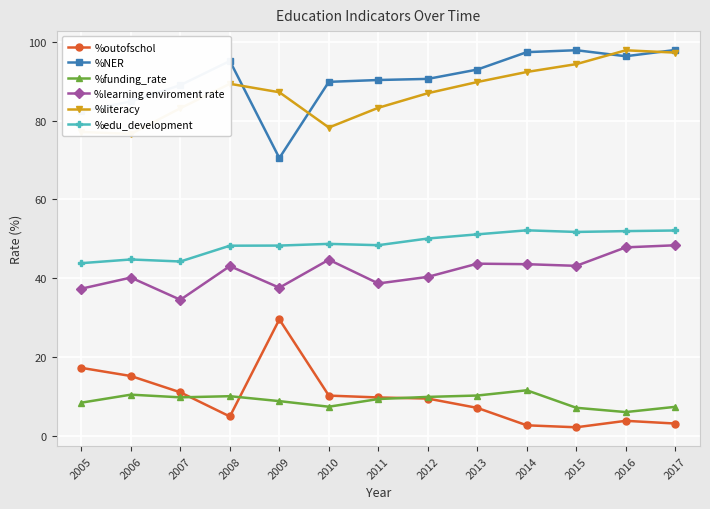

Reading left to right, what are all the values shown in this chart?

%outofschol: 17.2	15.2	11.0	4.9	29.5	10.2	9.7	9.4	7.1	2.6	2.1	3.8	3.1
%NER: 82.3	84.8	89.0	95.1	70.5	89.8	90.3	90.6	92.9	97.3	97.8	96.3	97.9
%funding_rate: 8.4	10.4	9.8	10.0	8.8	7.4	9.3	9.9	10.2	11.5	7.1	6.0	7.3
%learning enviroment rate: 37.3	40.1	34.5	43.0	37.6	44.7	38.6	40.3	43.7	43.5	43.1	47.8	48.3
%literacy: 77.1	76.6	83.1	89.3	87.2	78.2	83.2	86.9	89.8	92.3	94.3	97.8	97.2
%edu_development: 43.8	44.7	44.2	48.2	48.3	48.7	48.4	50.1	51.1	52.1	51.7	51.9	52.1